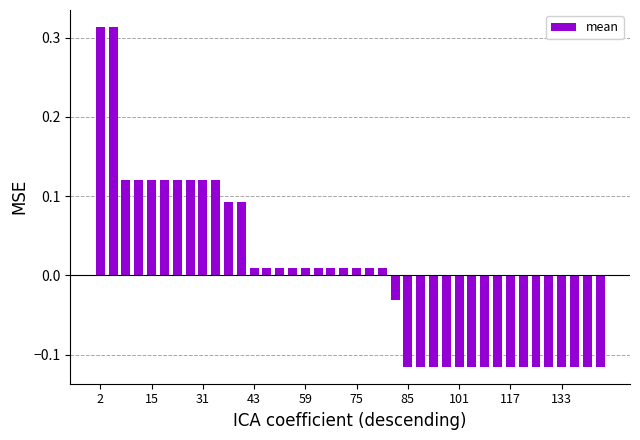

What is the difference between the maximum and minimum values?

0.4